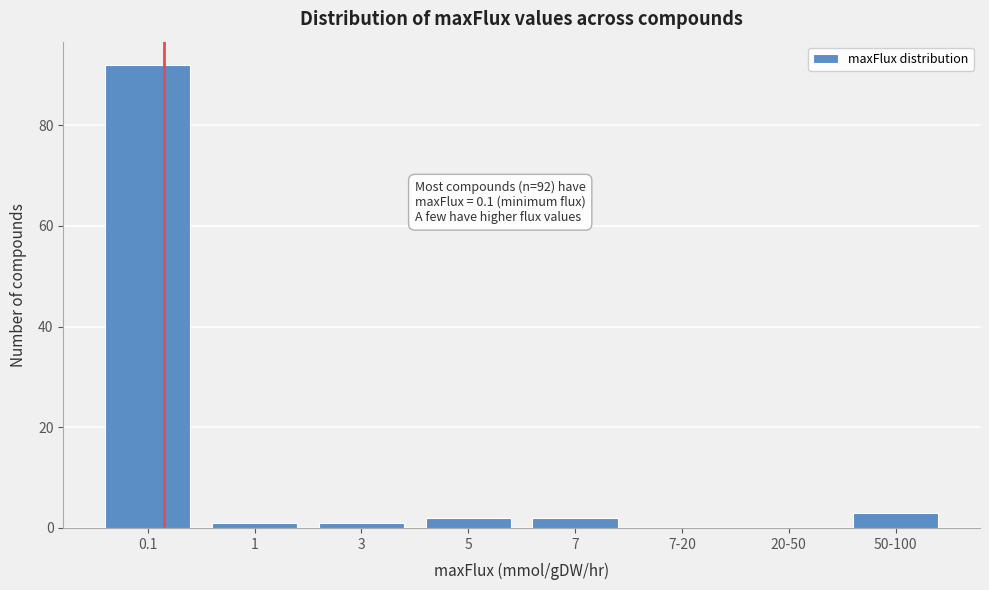

Reading left to right, transcribe all the data shown in this chart.

0.1=92	1=1	3=1	5=2	7=2	7-20=0	20-50=0	50-100=3